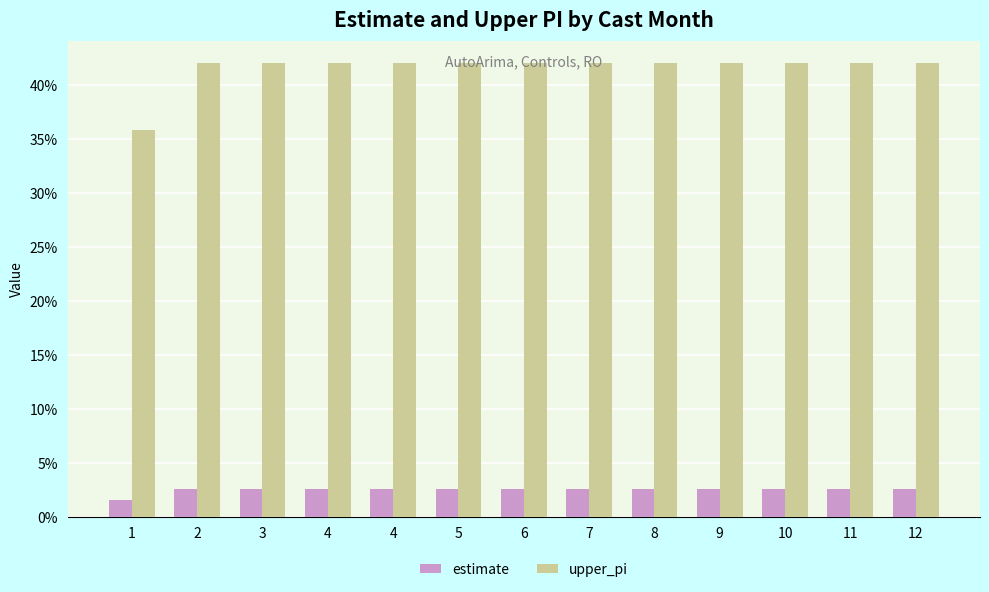

What is the value of the upper_pi bar at the 11th from the left?

0.4